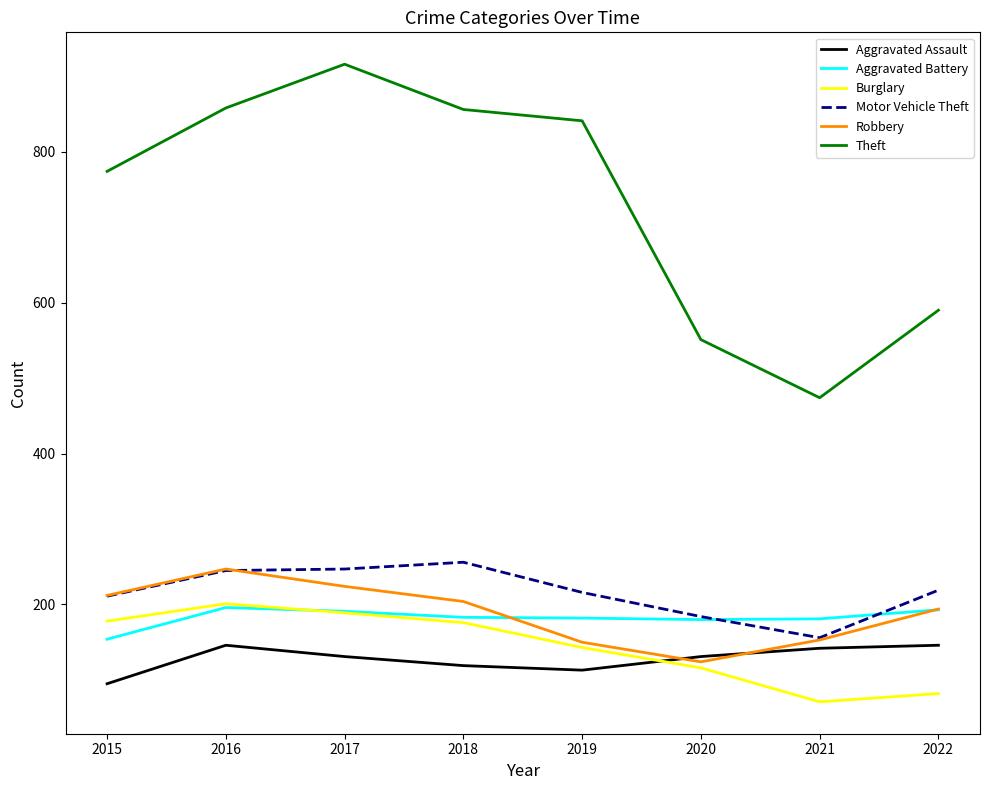

Is it true that Theft equals 1479 at 2016?

False